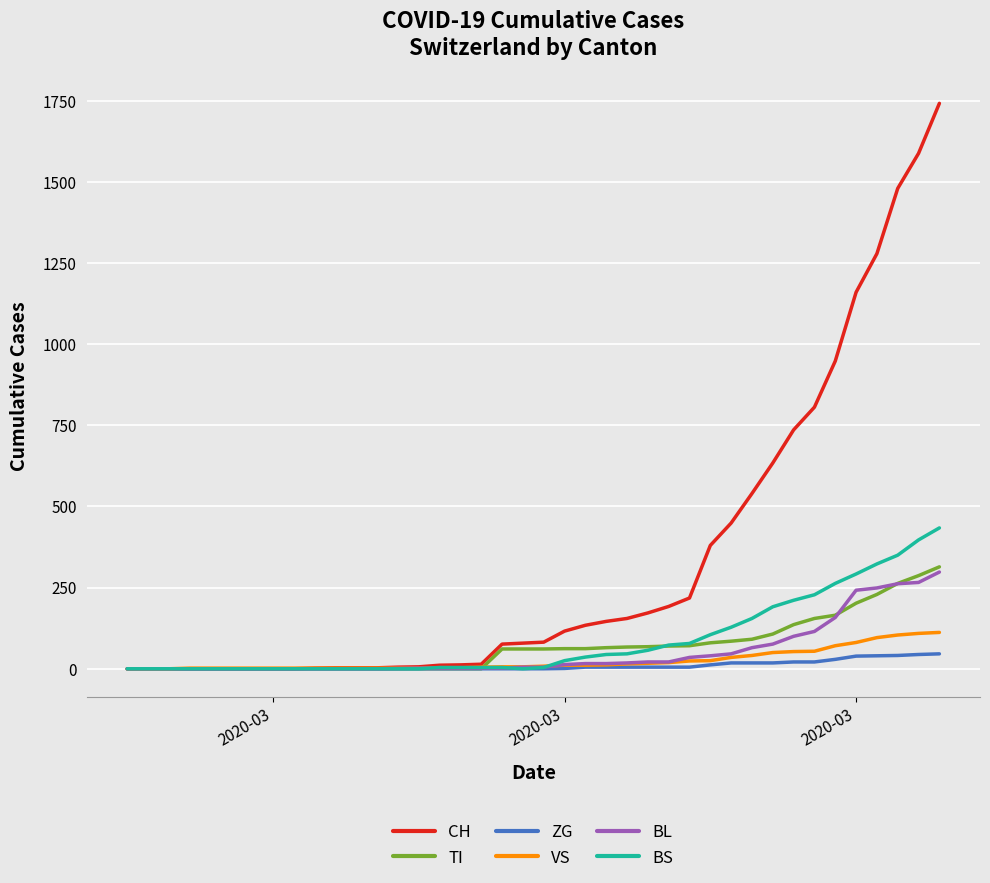

Which series has the largest range (max minus min)?

CH